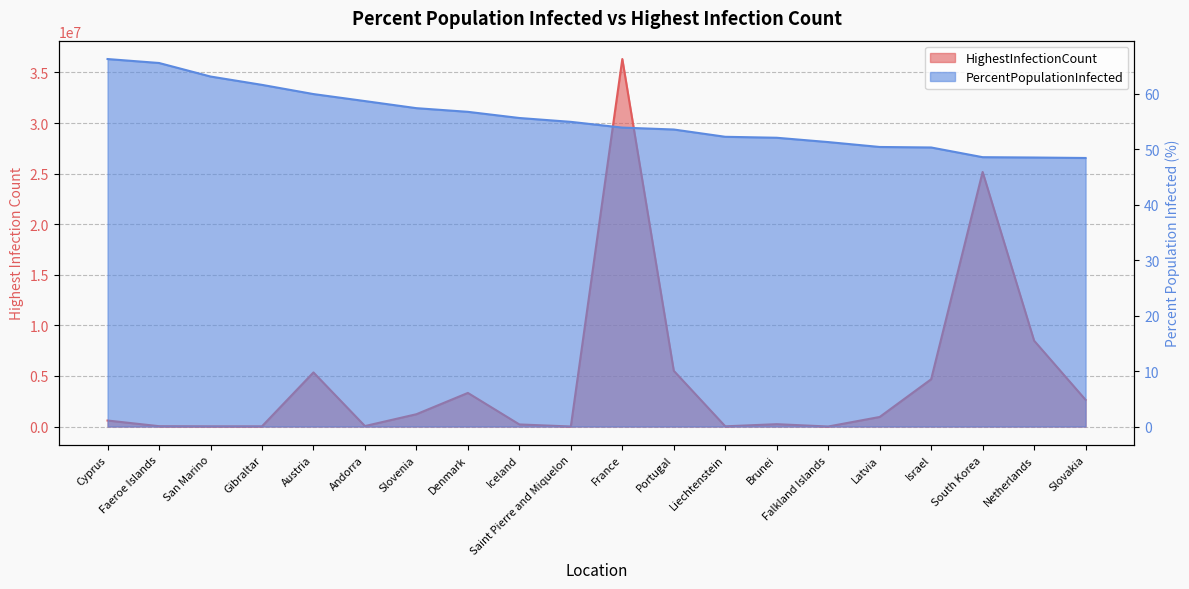

What are all the series names shown in the legend?

HighestInfectionCount, PercentPopulationInfected